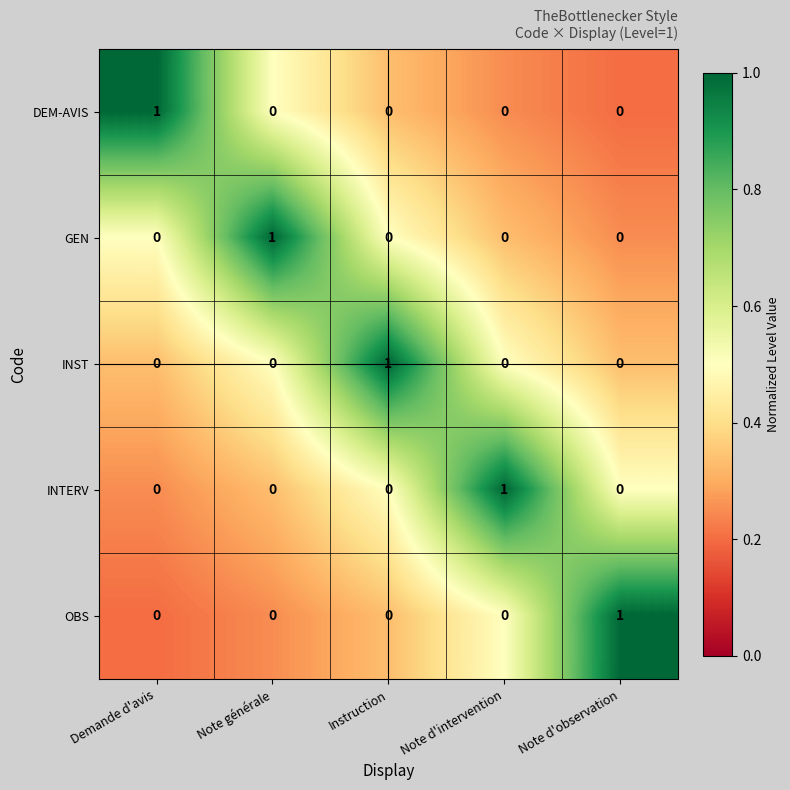

Reading left to right, list all the values displayed in this chart.

DEM-AVIS: 1	0	0	0	0
GEN: 0	1	0	0	0
INST: 0	0	1	0	0
INTERV: 0	0	0	1	0
OBS: 0	0	0	0	1